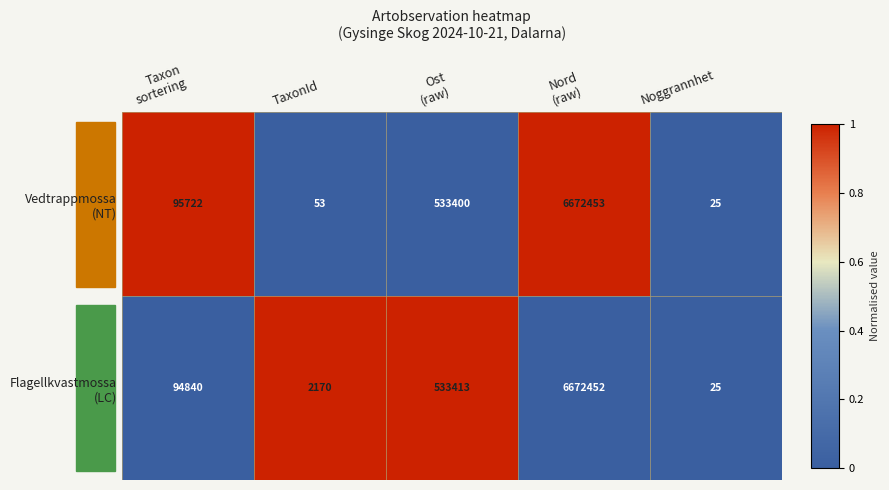

What is the minimum value shown in the chart?

25